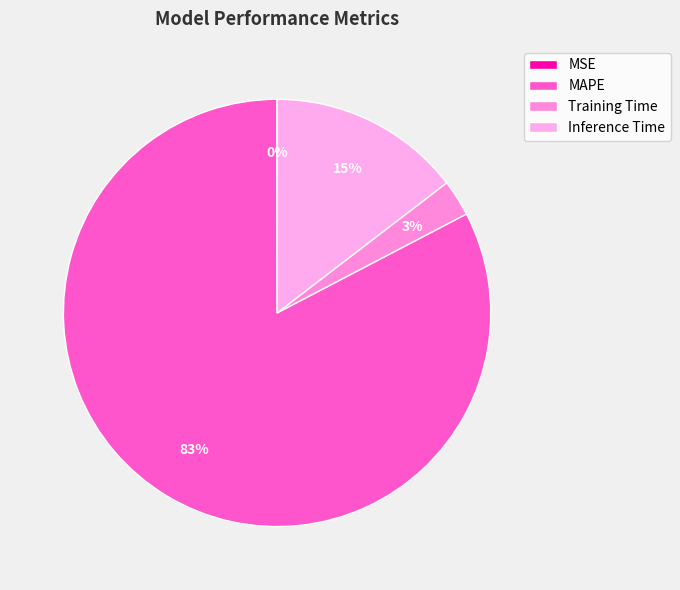

Count the number of slices in the pie.

4